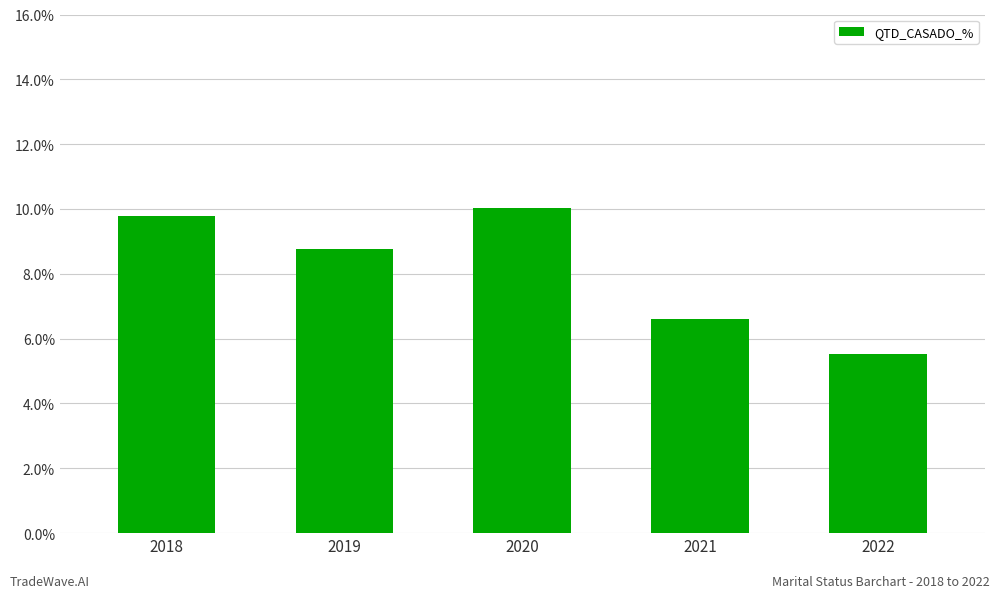

What is the ratio of the value at 2022 to the value at 2019?

0.6